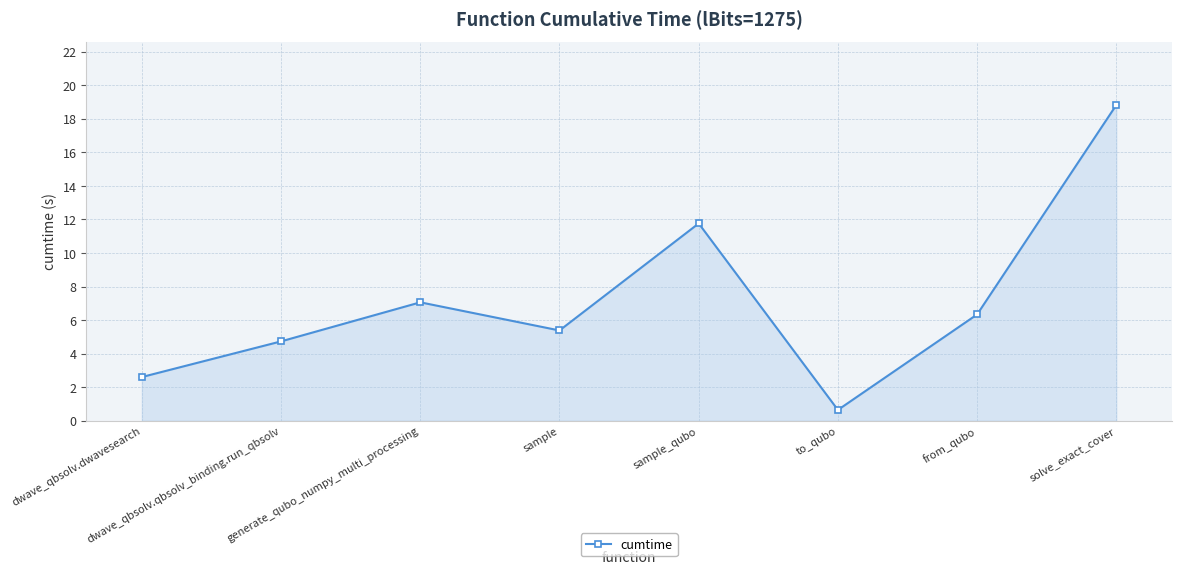

How many points are lower than both their immediate neighbors (excluding endpoints)?

2